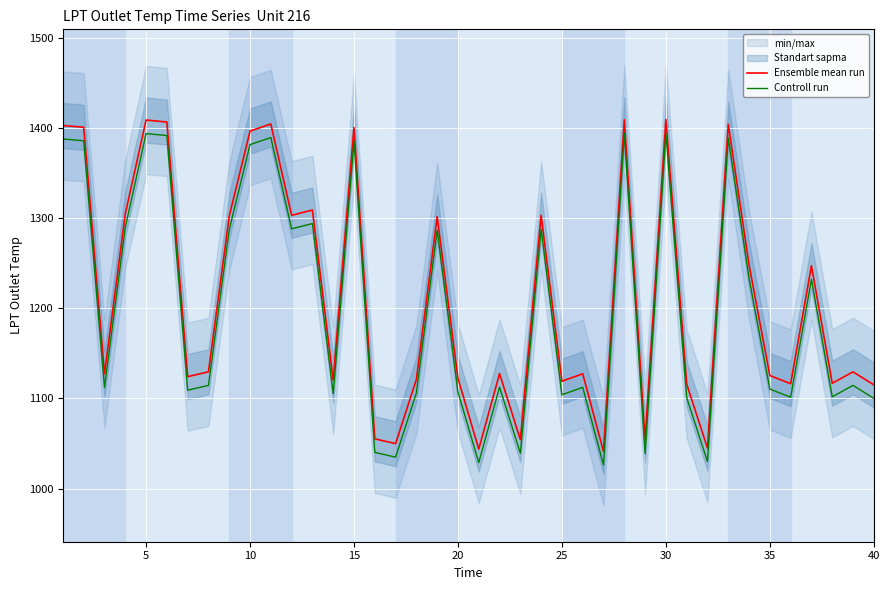

The value of Ensemble mean run at 35 is 1125.3. True or false?

True